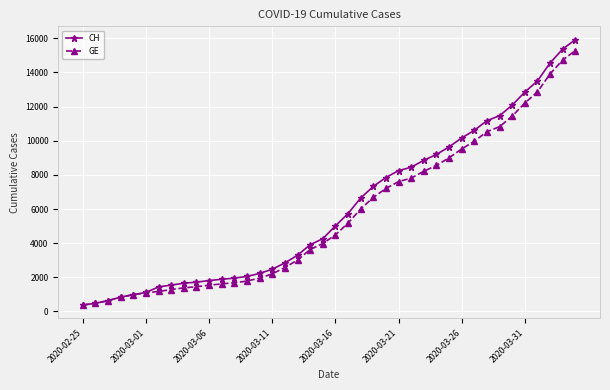

What is the value of the GE point at the 7th from the left?

1171